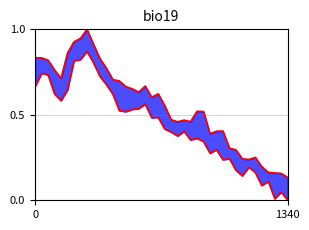

What position from the right is 7?

33